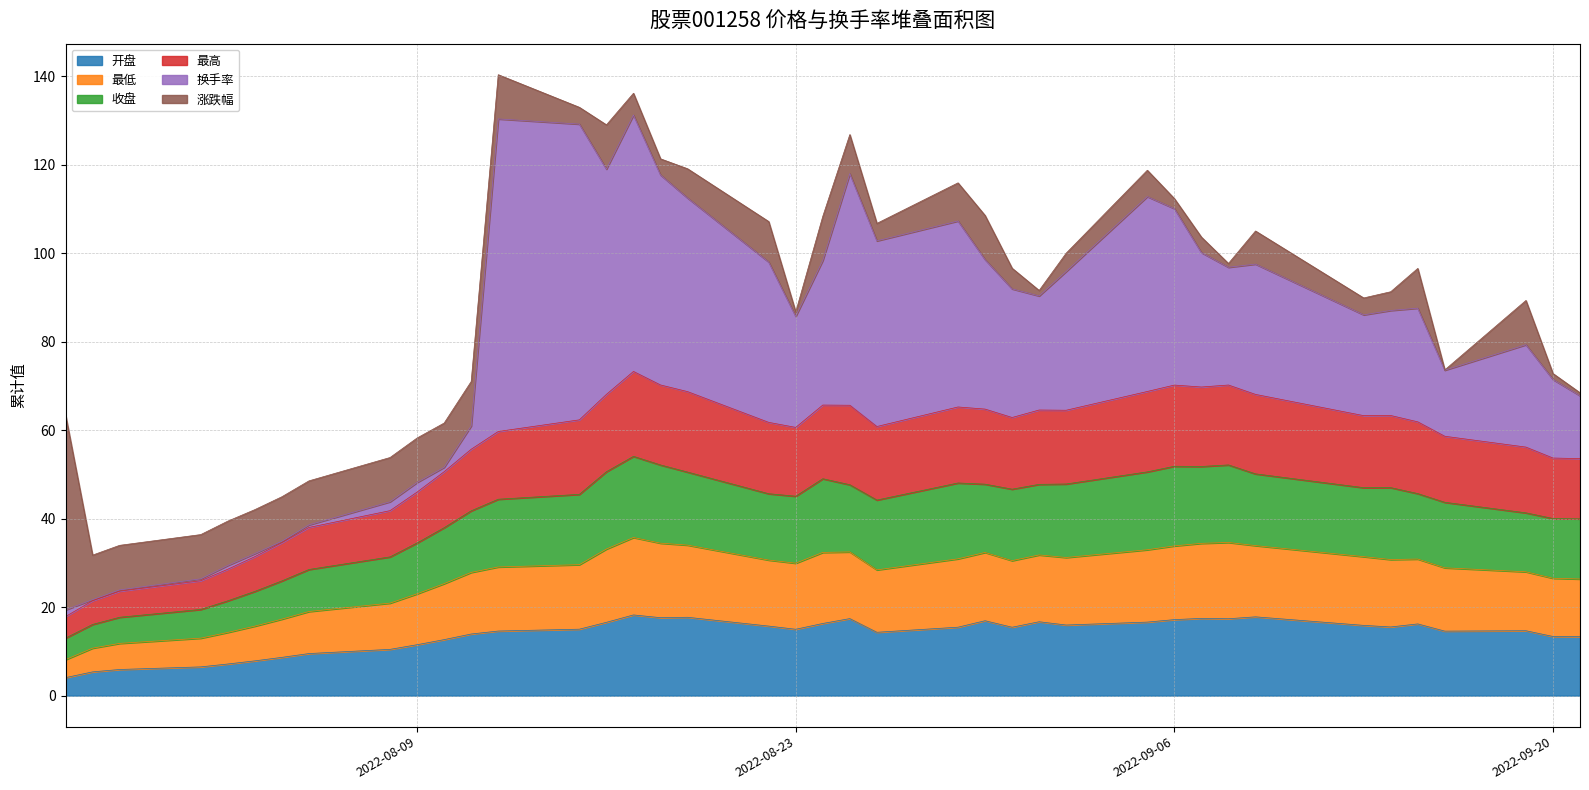

The value of 收盘 at 2022-09-20 is 40.0. True or false?

True